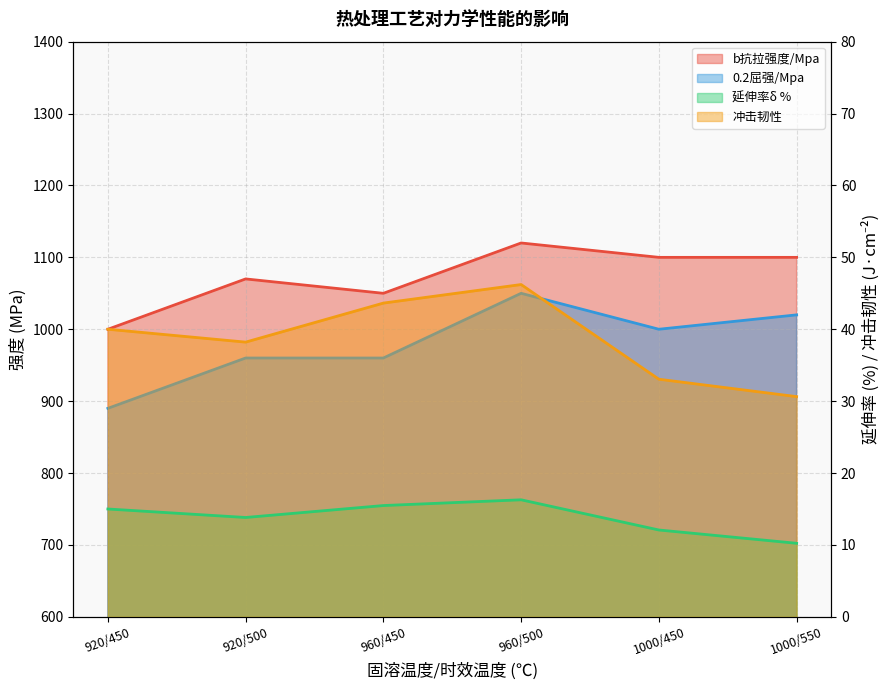

Which has a higher value, 960/500 or 960/450?

960/500